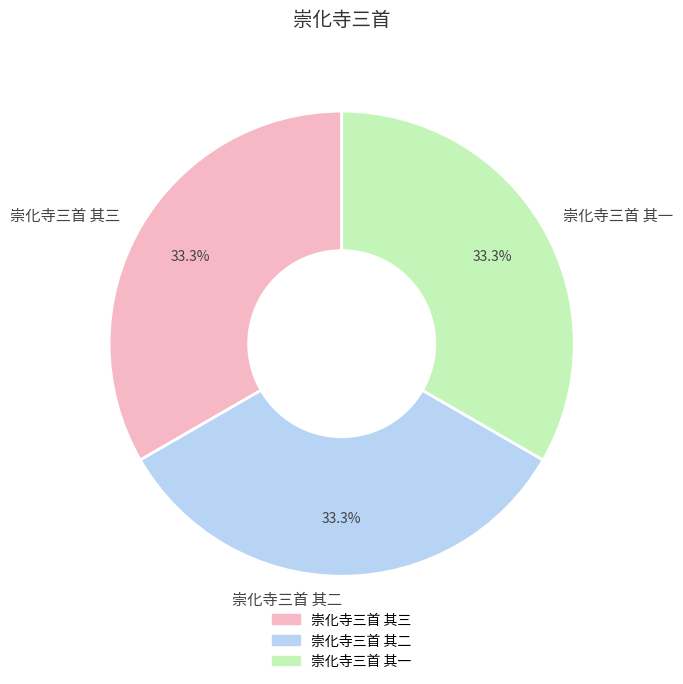

What percentage is the 崇化寺三首 其三 slice, to the nearest percent?

33%